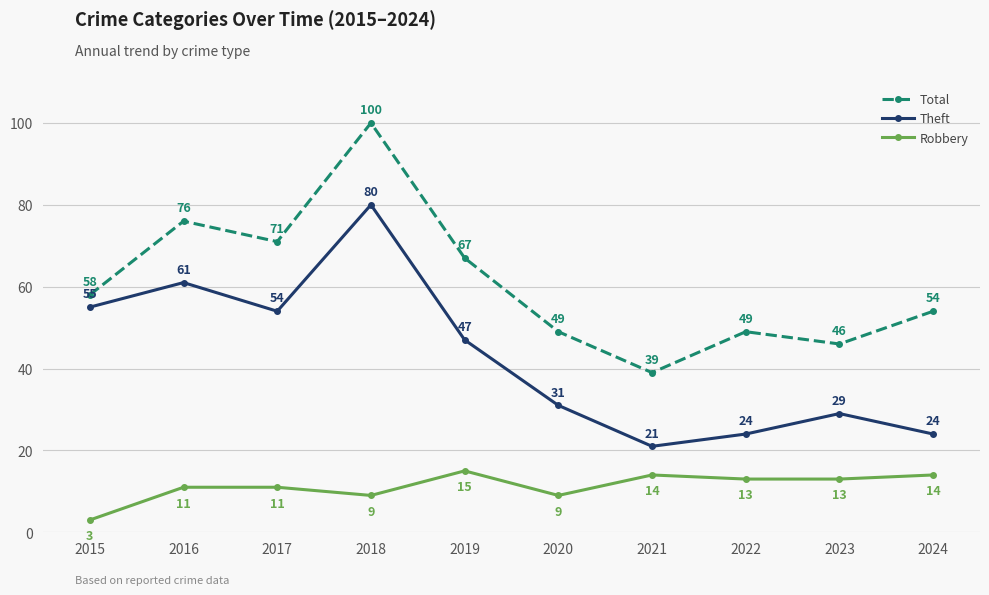

At 2015, list the series in order from smallest to largest.

Robbery, Theft, Total